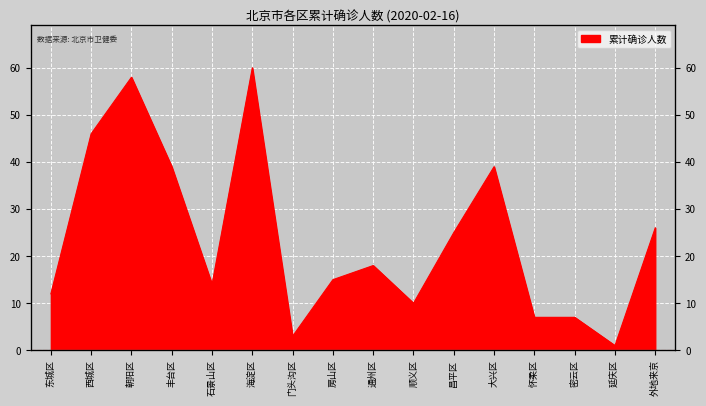

Is it true that the value at 朝阳区 is 58?

True